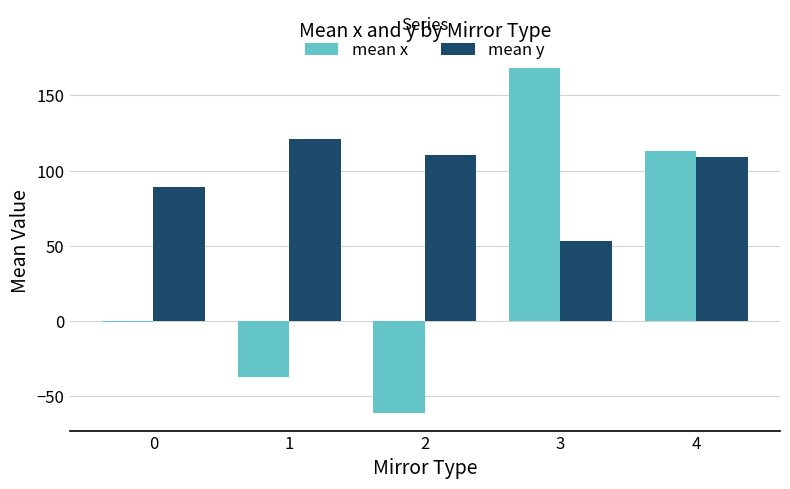

What is the total value across all series at 4?

222.0